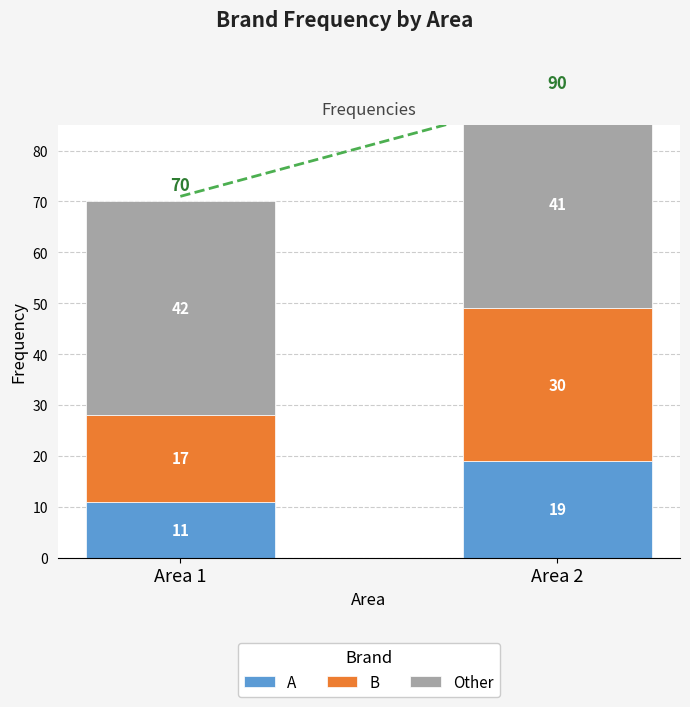

How many Other values are between 41 and 42?

2